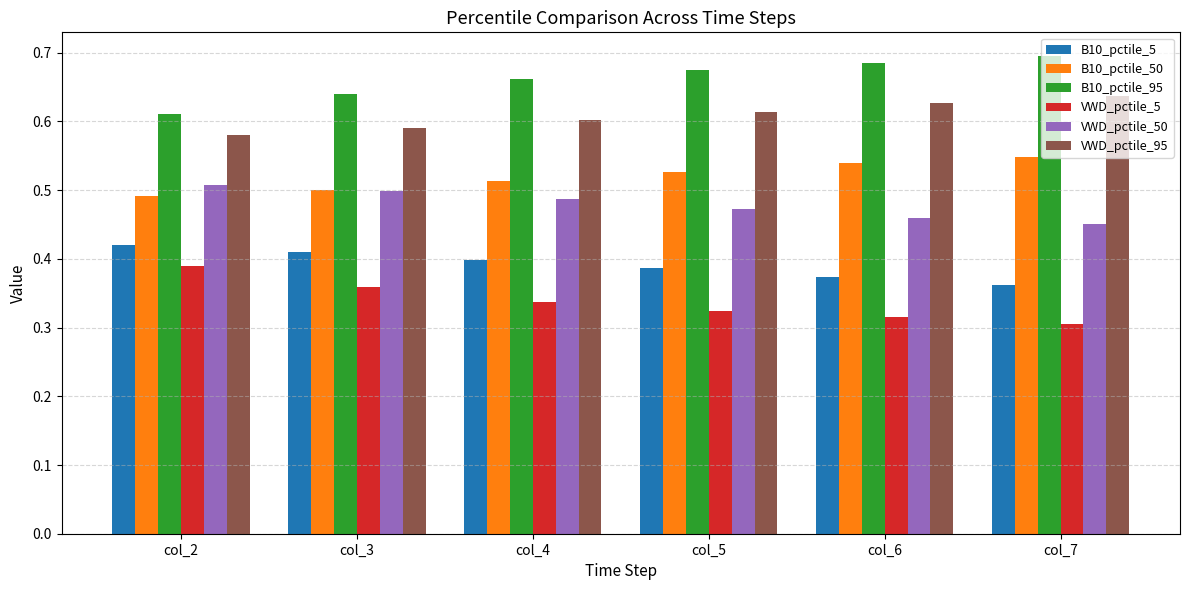

Count the B10_pctile_5 values in the range 0 to 1.

6